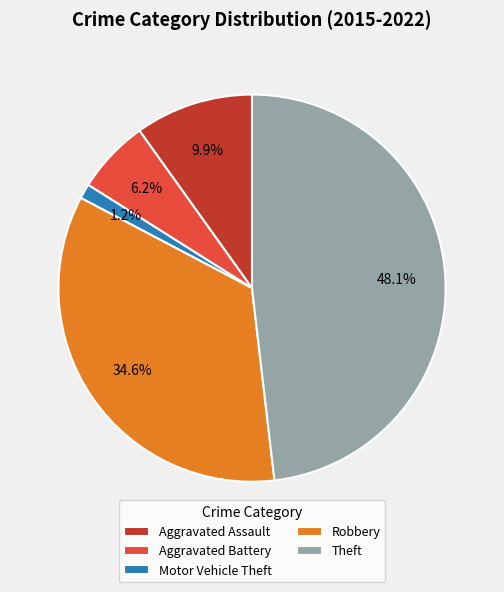

True or false: Robbery accounts for 41% of the total.

False